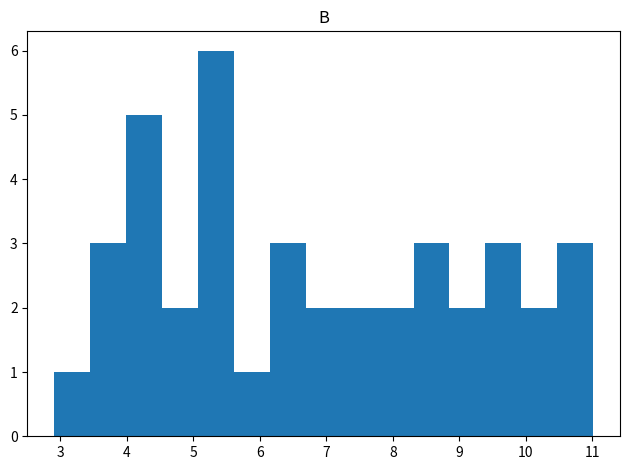

Which range on the x-axis has the tallest bar?

5.07 to 5.61